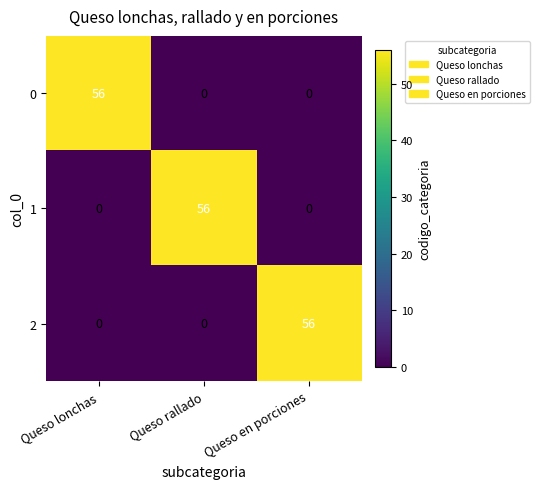

The 1 series shows 56 at Queso rallado. True or false?

True